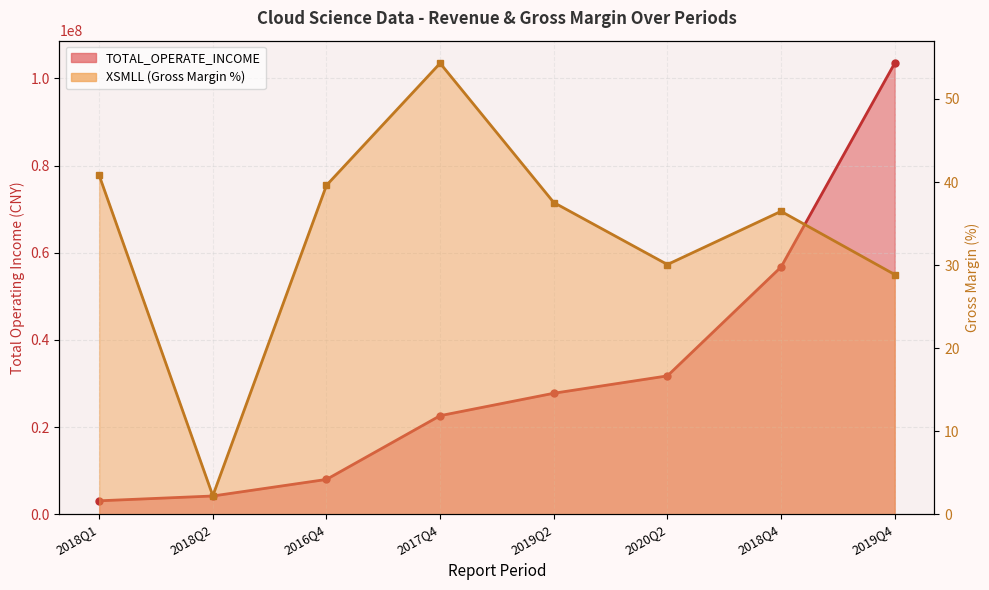

What is the label of the 6th point from the right?

2016Q4